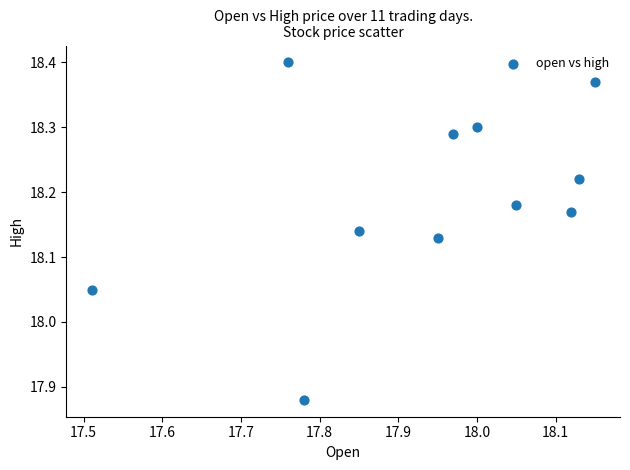

What is the range of Y values (max minus min)?

0.5